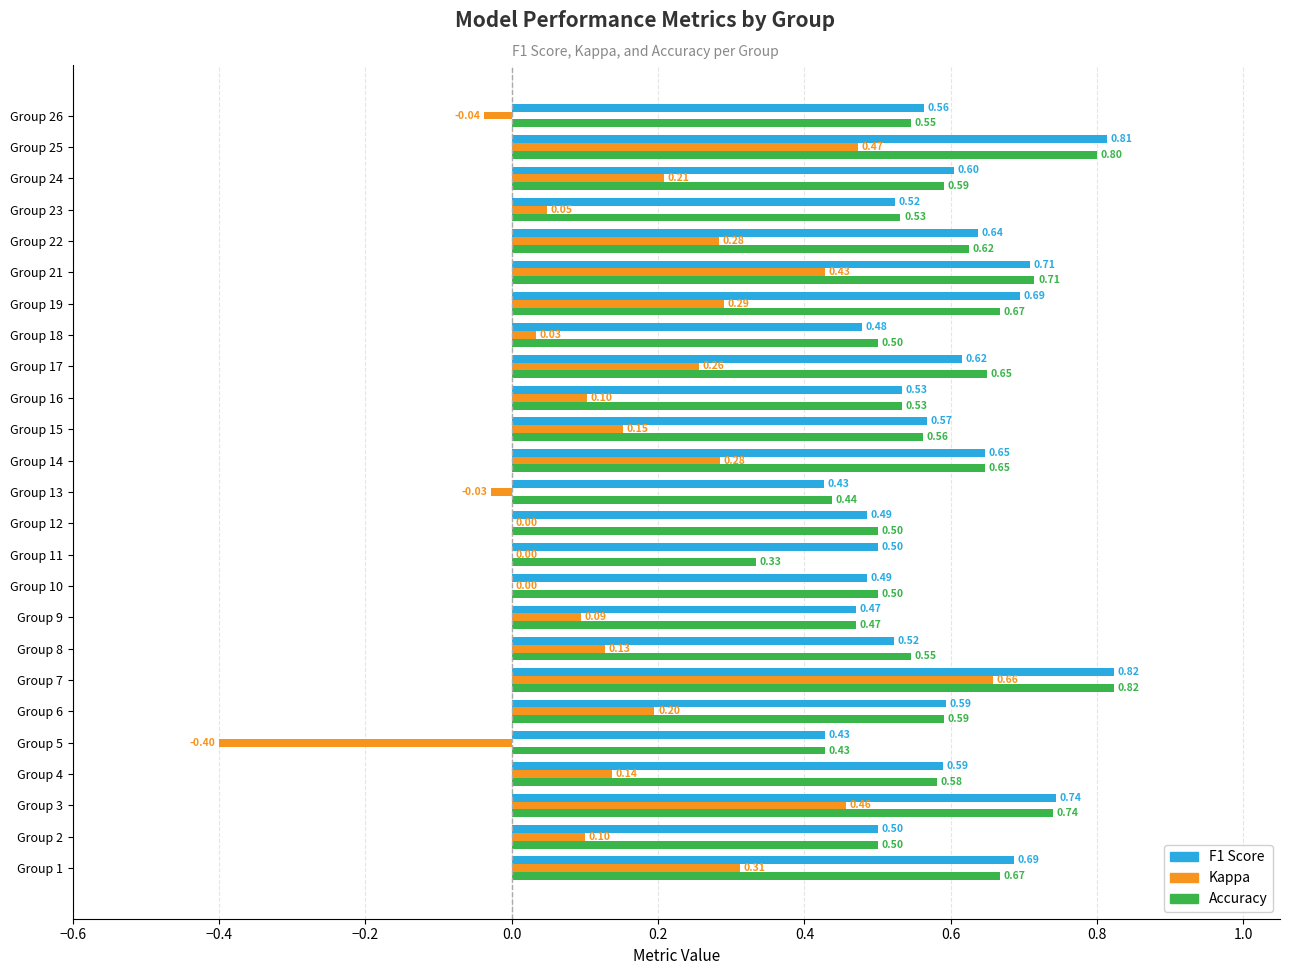

What is the total value across all series at Group 6?

1.4